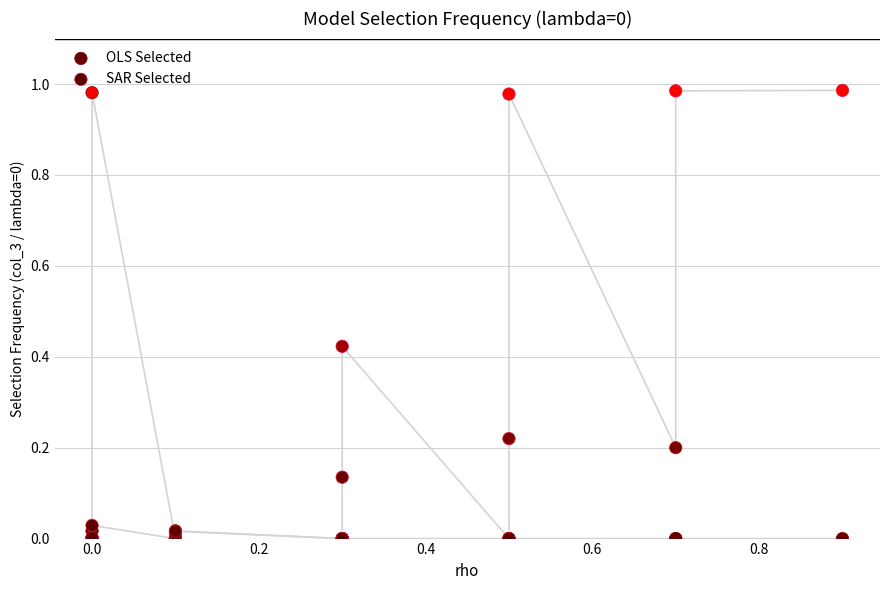

What are all the series names shown in the legend?

OLS Selected, SAR Selected